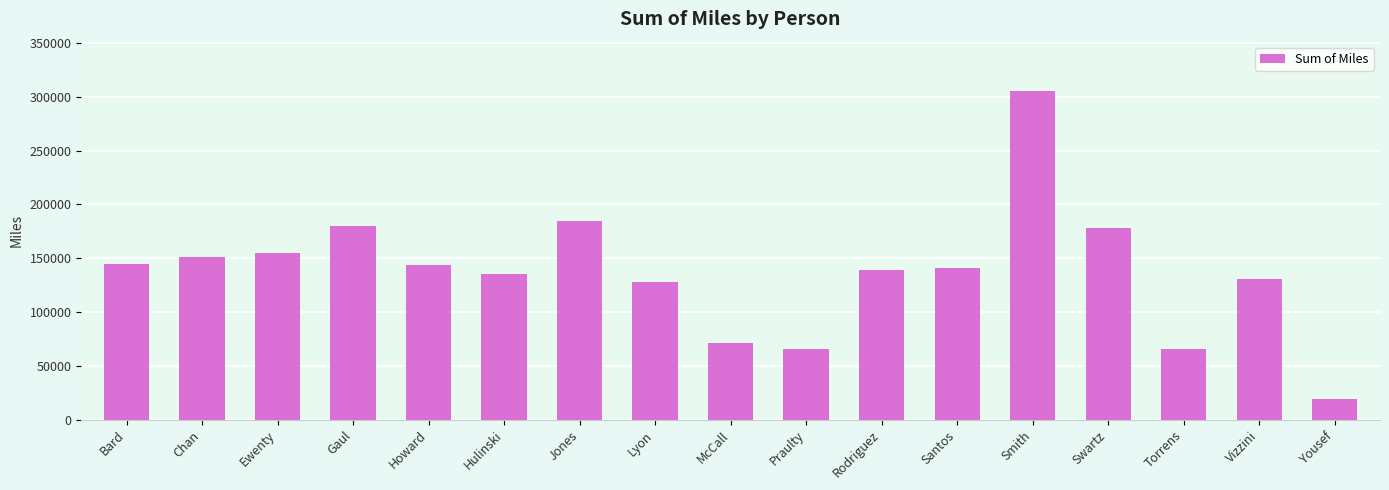

What position from the right is Rodriguez?

7